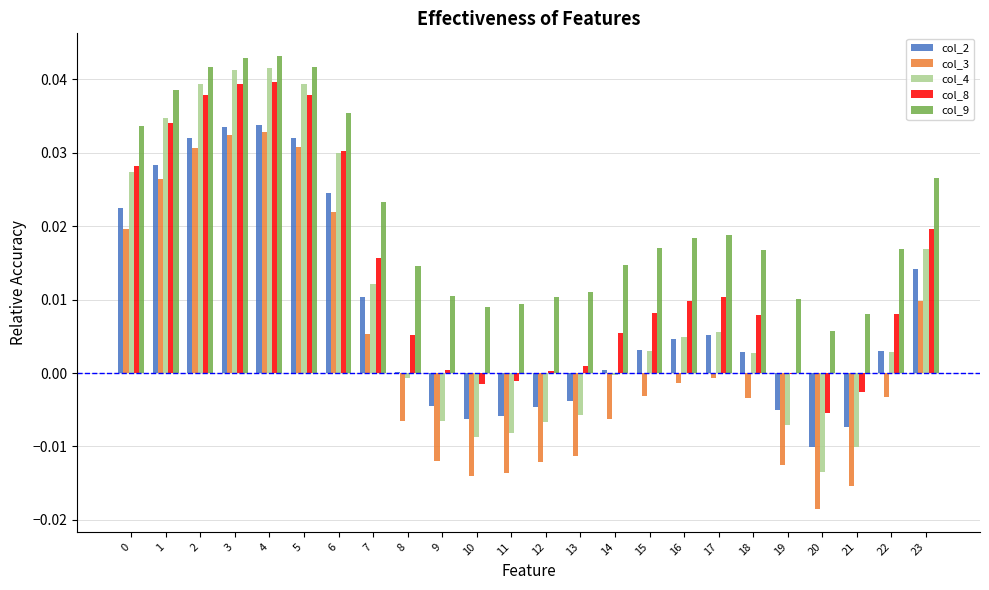

How many groups of bars are there?

24